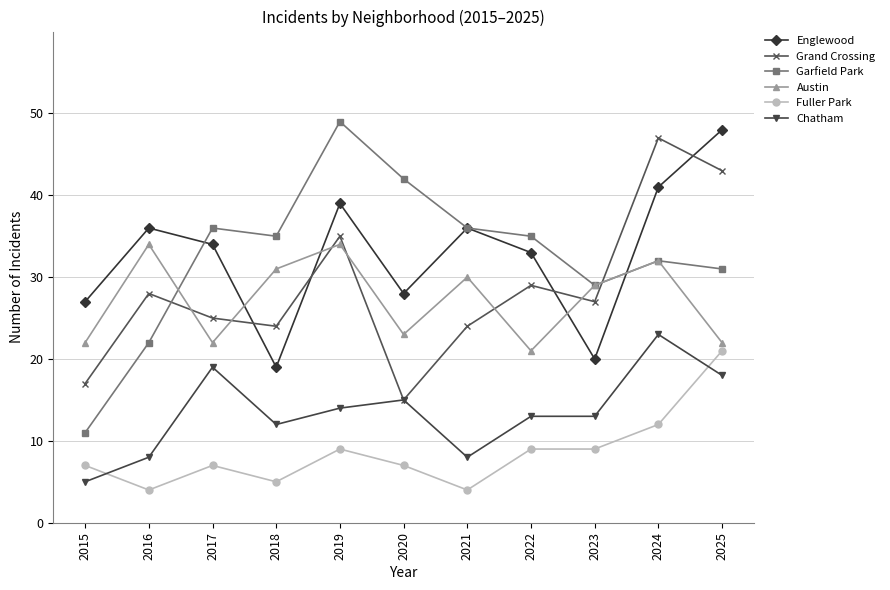

Read the Fuller Park value at 2022, to the nearest 10.

10